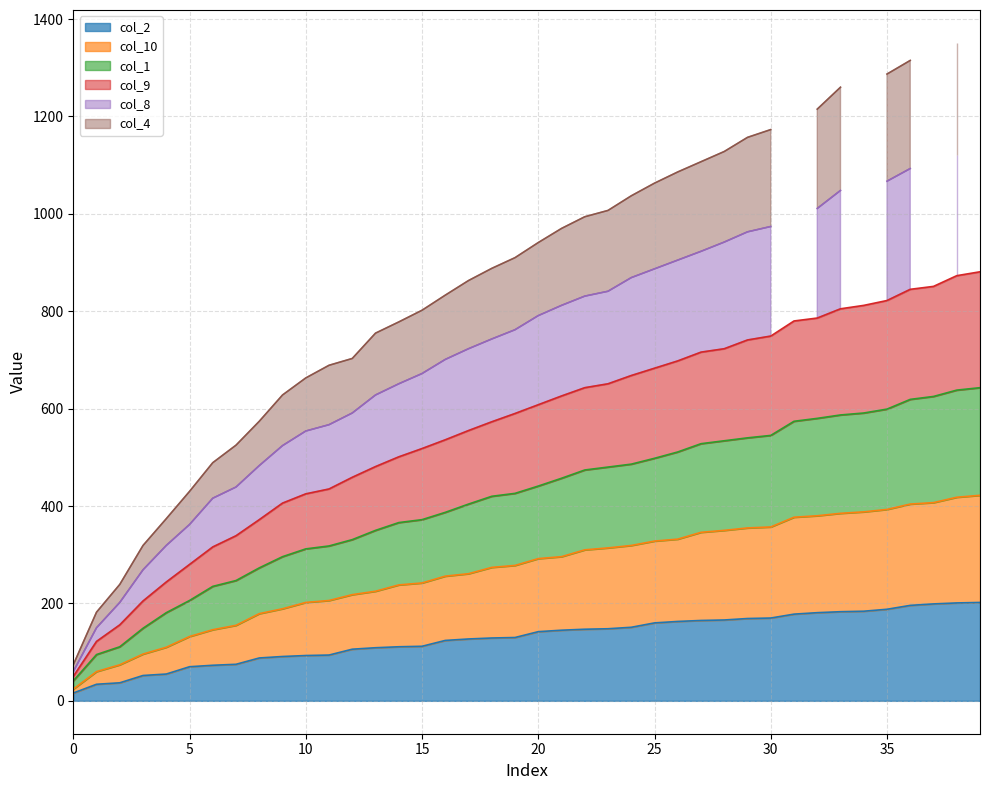

True or false: col_2 has a value of 27 at 5.

False